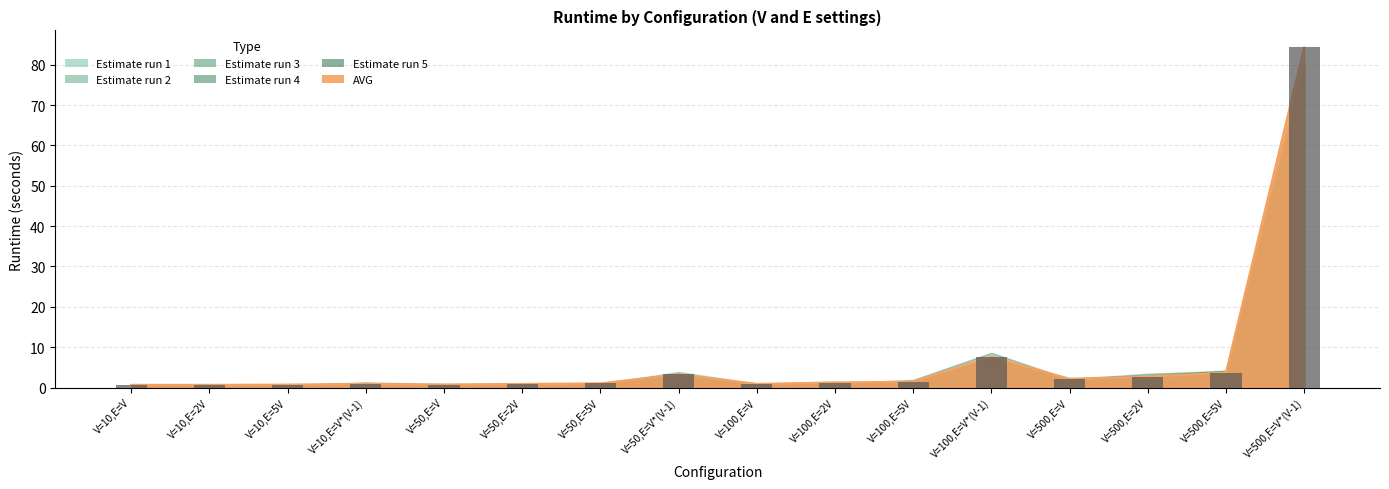

Rank the categories by value from highest to lowest.

V=500,E=V*(V-1), V=100,E=V*(V-1), V=500,E=5V, V=50,E=V*(V-1), V=500,E=2V, V=500,E=V, V=100,E=5V, V=100,E=2V, V=50,E=5V, V=100,E=V, V=10,E=V*(V-1), V=50,E=2V, V=50,E=V, V=10,E=5V, V=10,E=2V, V=10,E=V